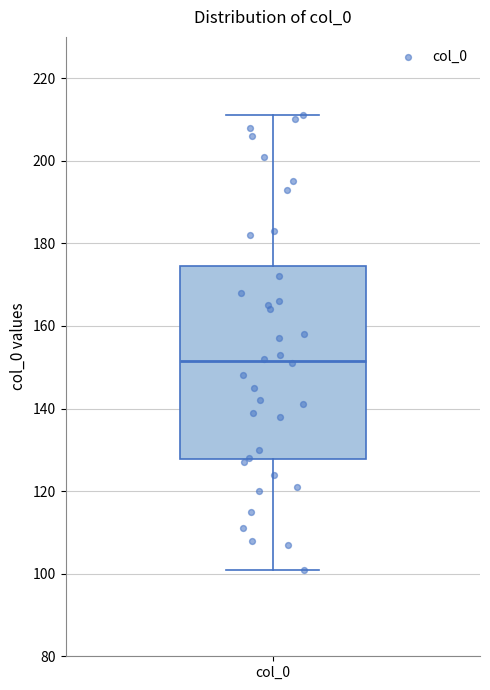

Transcribe this box plot: give where the median line is, the range the box spans, and where the two whiskers end, as read against the y-axis. The values are not printed on the chart, so give them approximately, as read against the axis.

median 152, box 128 to 174, whiskers 102 to 212